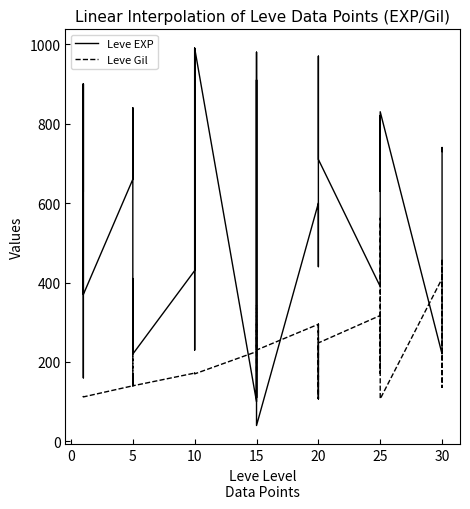

After their last crossing, which series has the higher values: Leve Gil or Leve EXP?

Leve EXP